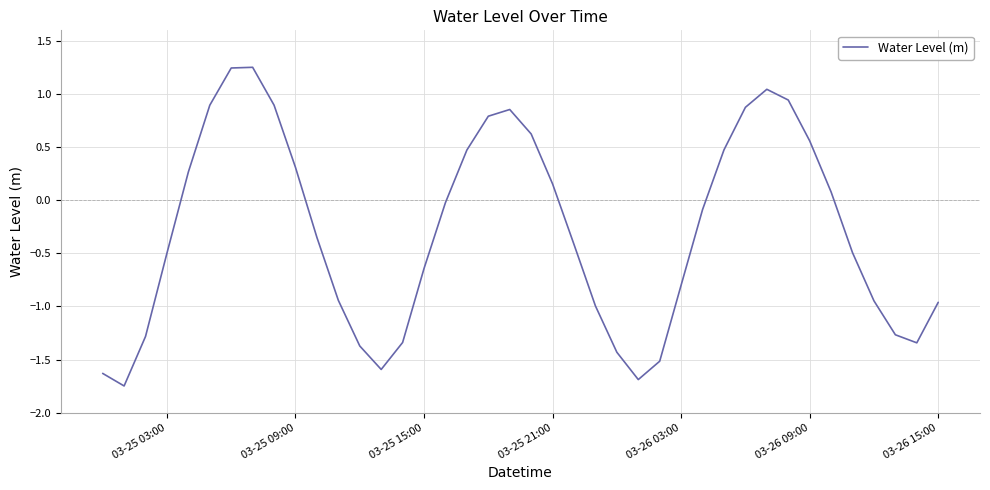

What is the difference between the maximum and minimum values?

3.0